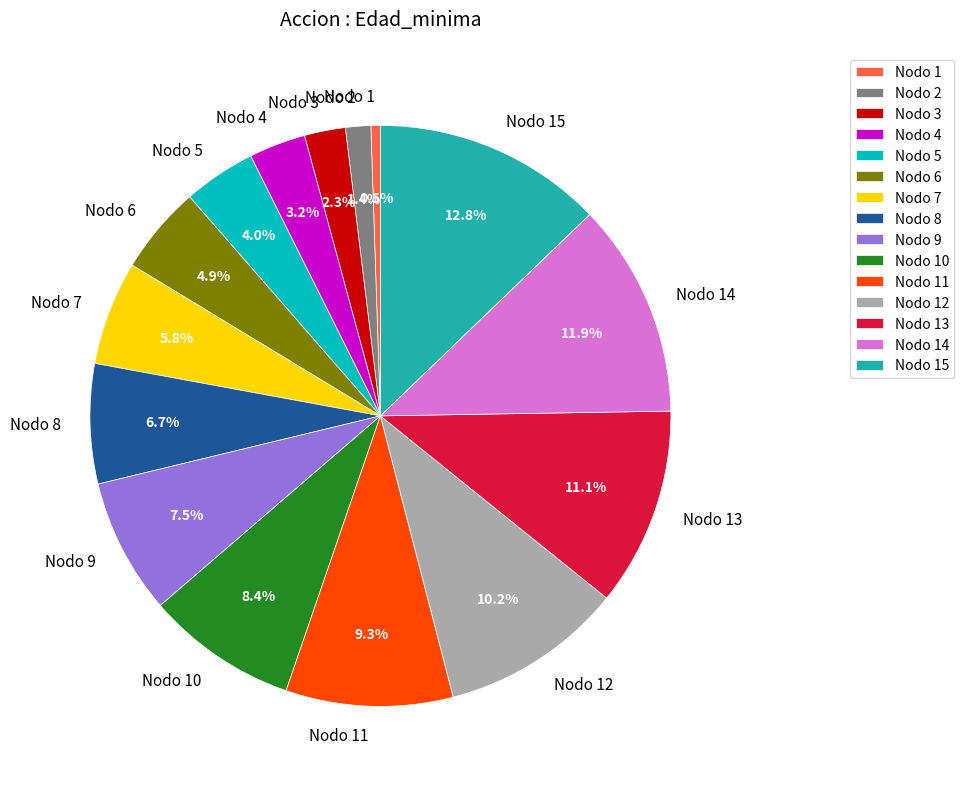

To the nearest percent, what is the difference between the Nodo 4 and Nodo 8 slice percentages?

4%